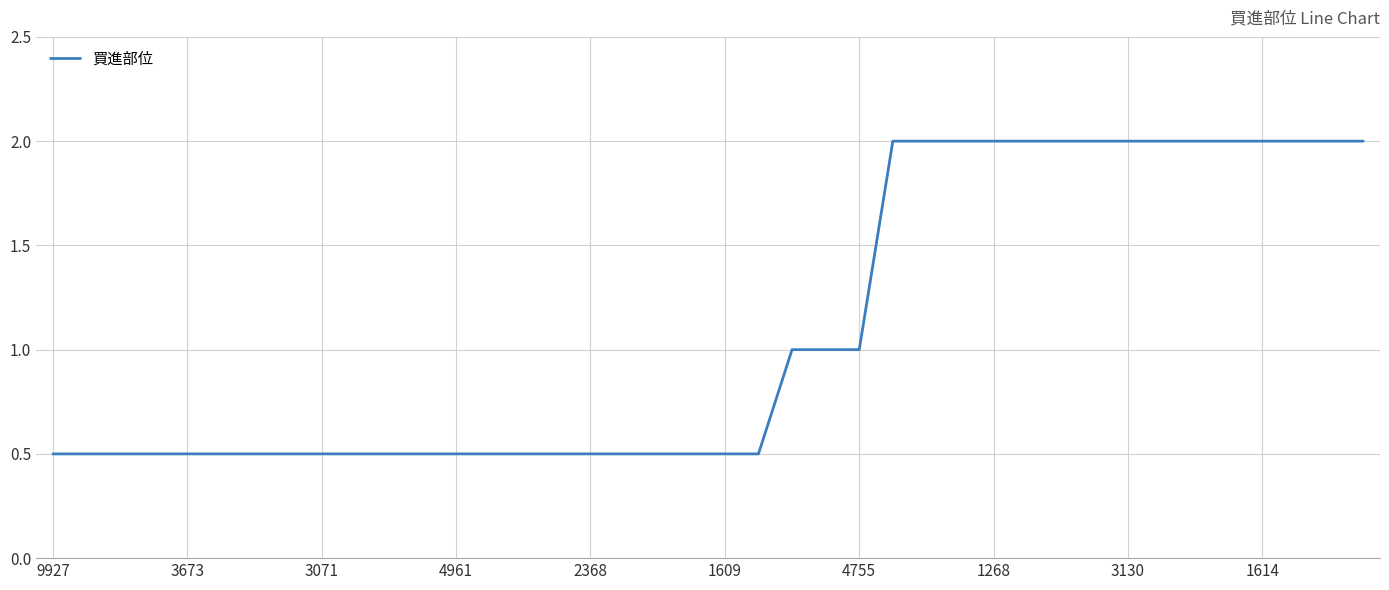

What is the minimum value shown in the chart?

0.5